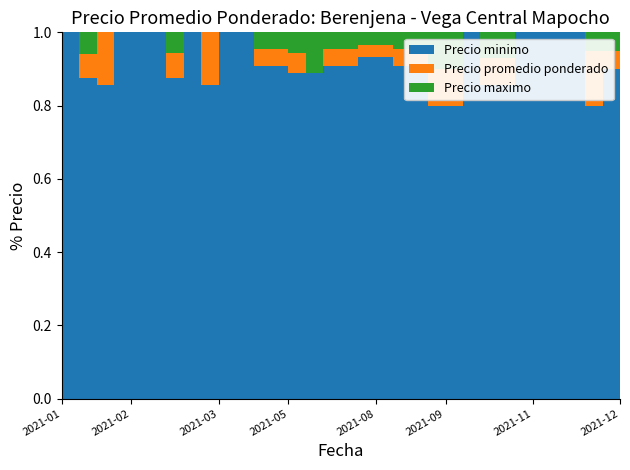

Reading right to left, list all the values displayed in this chart.

Precio minimo: 9000	9000	8000	12000	8000	9000	7000	6000	6000	7000	8000	8000	10000	10000	14000	14000	10000	10000	8000	8000	10000	10000	8000	7000	6000	6000	7000	8000	8000	8000	6000	7000	7000
Precio promedio ponderado: 9000	9500	9500	12000	8000	9000	7000	6500	6500	7000	9000	9000	10500	10503	14500	14500	10500	10500	8000	8496	10500	10500	8000	7000	7000	6000	7556	8000	8000	8000	7000	7524	7000
Precio maximo: 9000	10000	10000	12000	8000	9000	7000	7000	7000	7000	10000	10000	11000	11000	15000	15000	11000	11000	9000	9000	11000	11000	8000	7000	7000	6000	8000	8000	8000	8000	7000	8000	7000